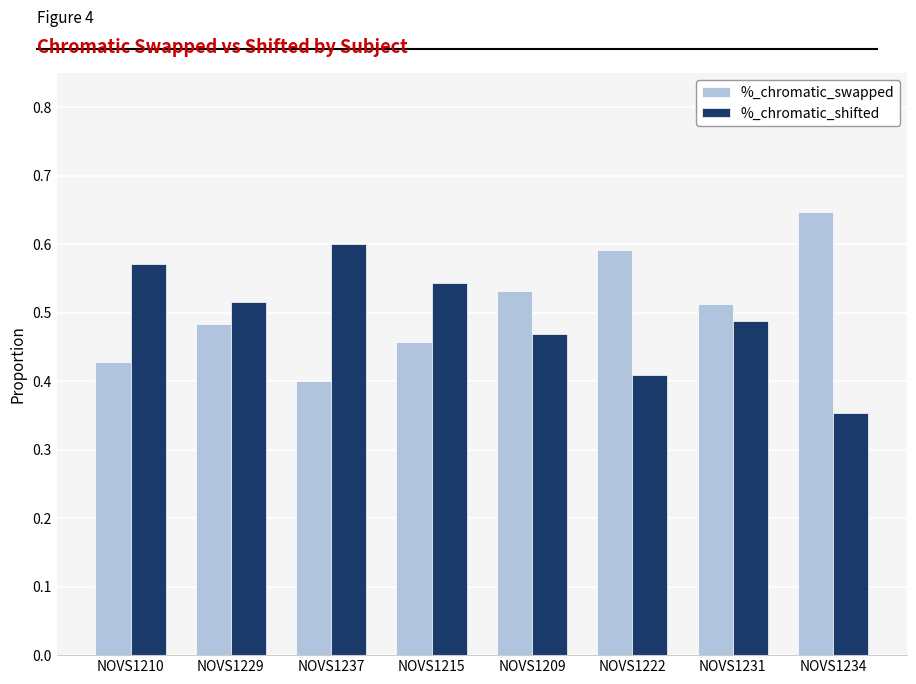

What is the total value across all series at NOVS1234?

1.0